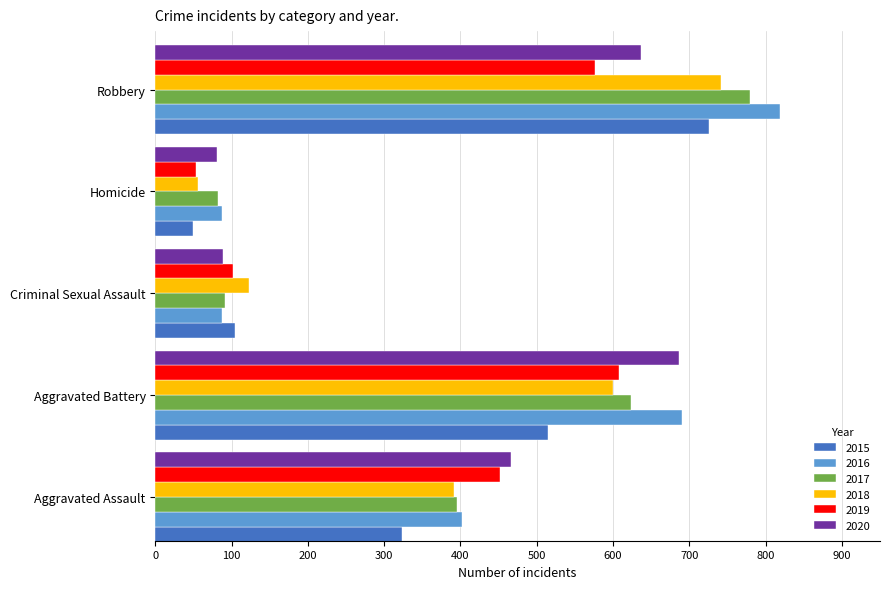

Which series has the largest total across all categories?

2016